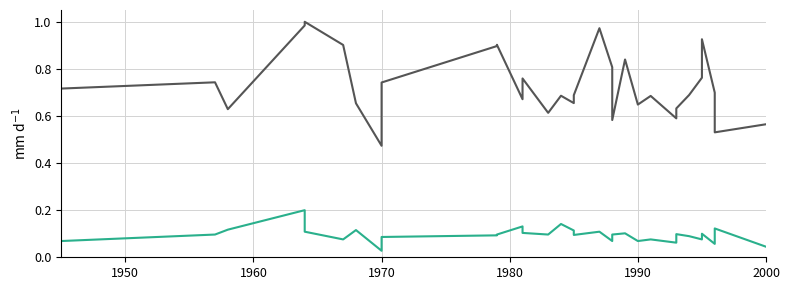

What position from the left is 21?

22